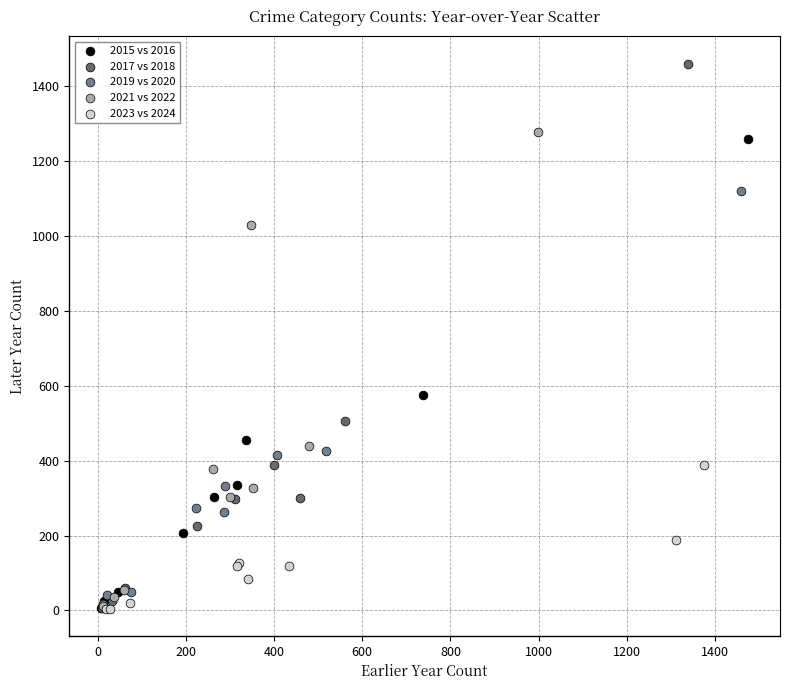

Which series reaches the maximum Y coordinate?

2017 vs 2018